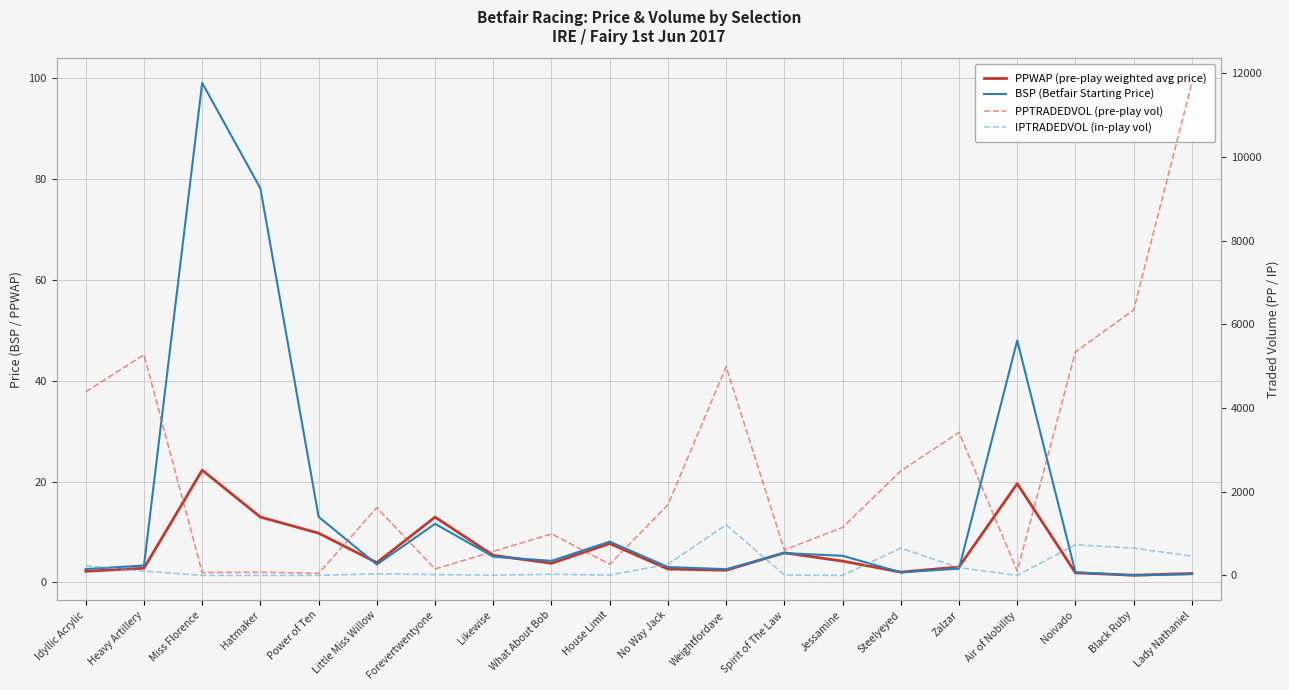

At which category does BSP (Betfair Starting Price) reach its first local peak?

Miss Florence